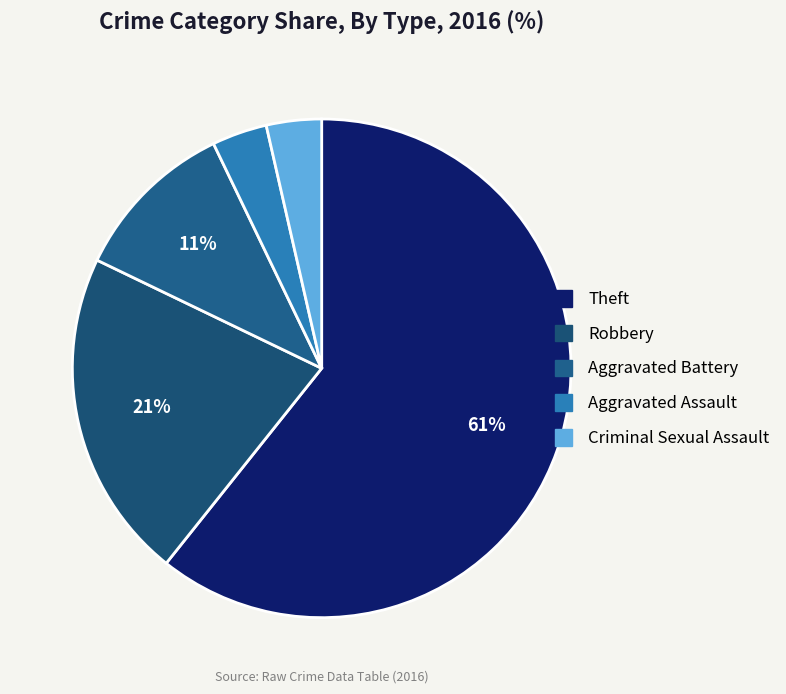

The Theft slice represents 53% of the pie. True or false?

False